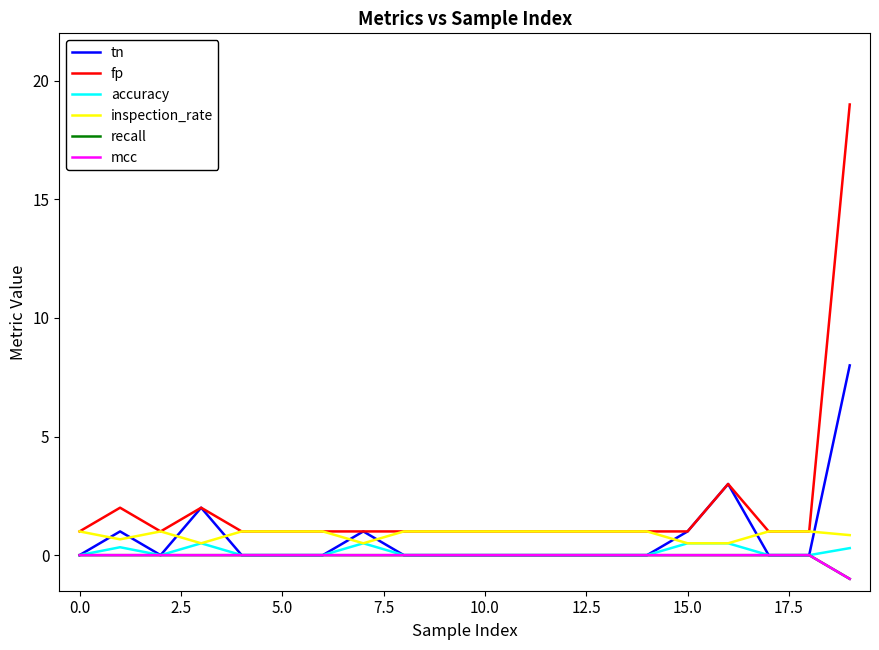

True or false: tn and fp intersect in this chart.

False